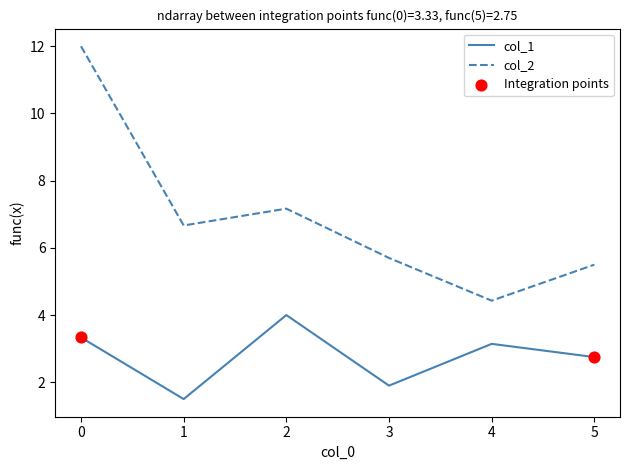

Between 2 and 3, which series saw the biggest shift?

col_1